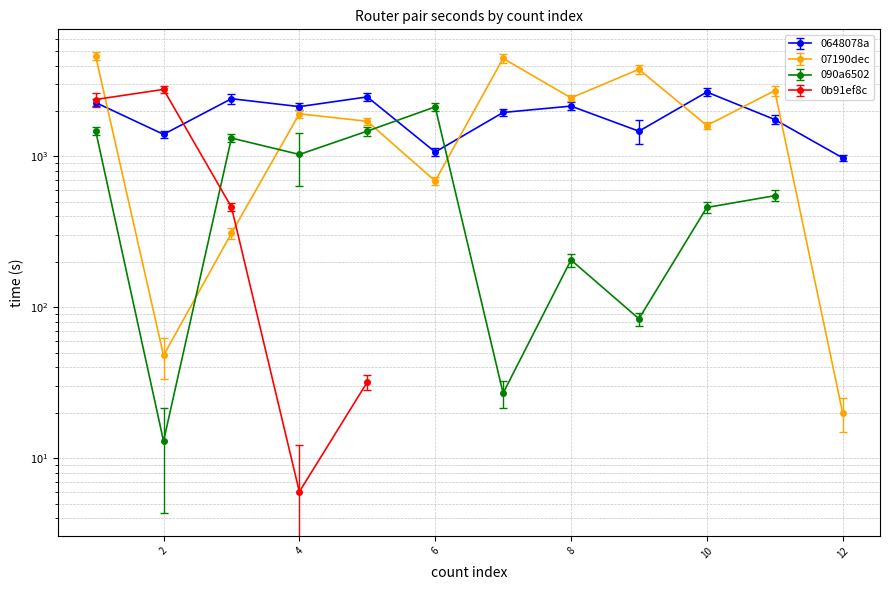

What is the difference between the second highest and second lowest values in the 0648078a series?

1409